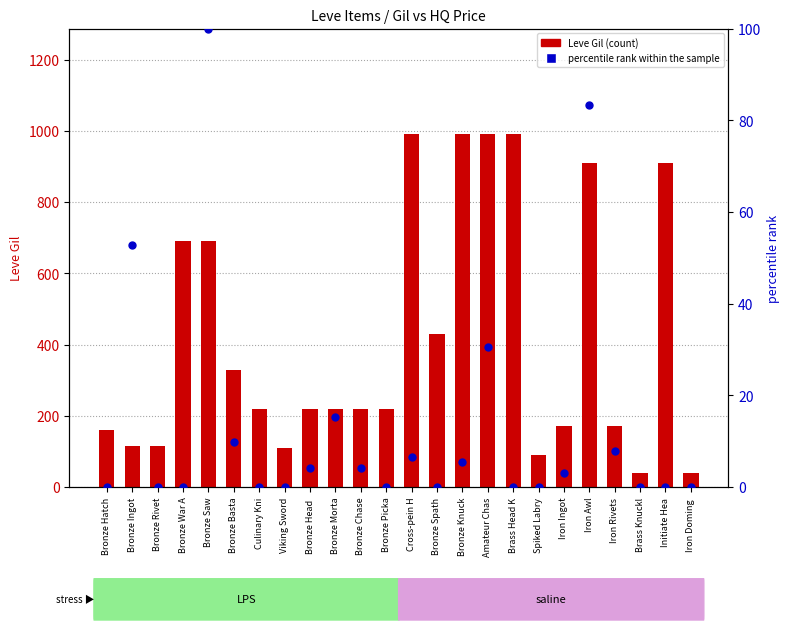

Which series reaches the minimum Y coordinate?

percentile rank within the sample